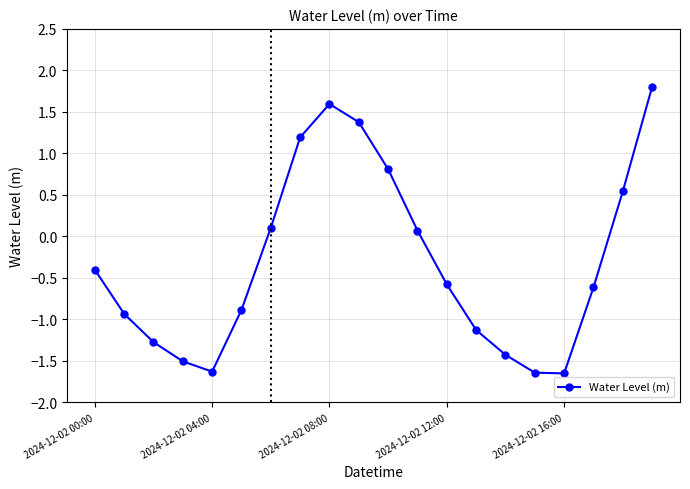

What is the greatest value displayed?

1.8